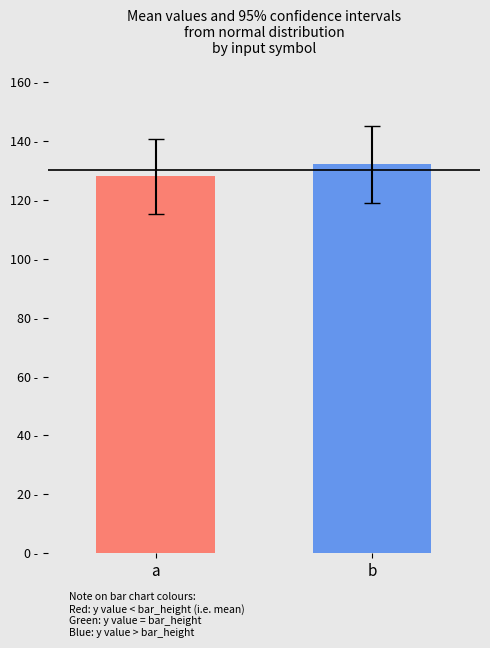

The output_symbol_0 series shows 77 at b. True or false?

False